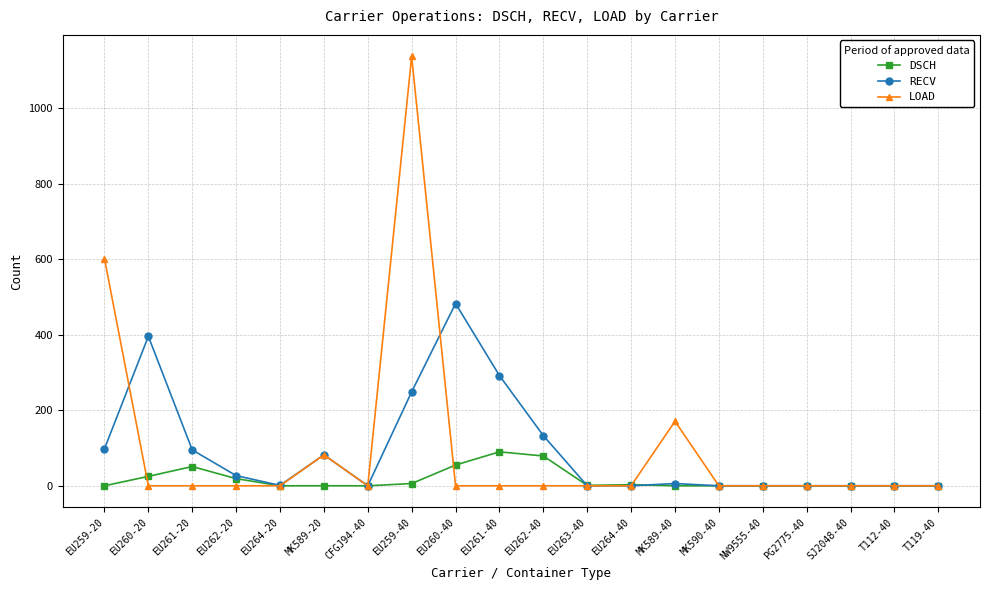

List the series in order of their peak value, lowest first.

DSCH, RECV, LOAD